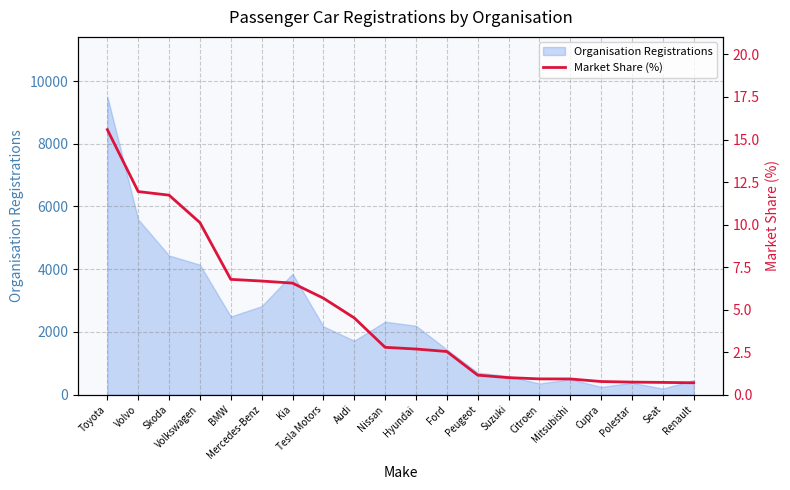

Count the number of values greater than 2.

12